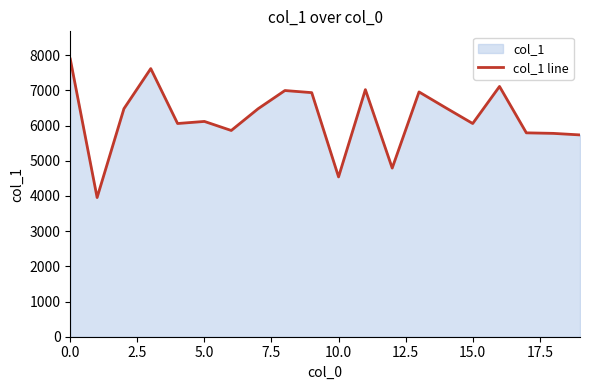

Between 10.0 and 15.0, which is larger?

15.0